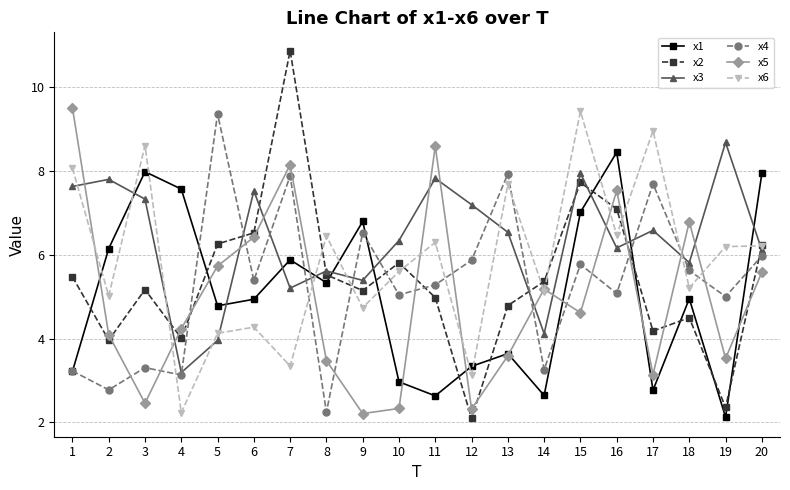

The x5 series shows 4.0 at 10. True or false?

False